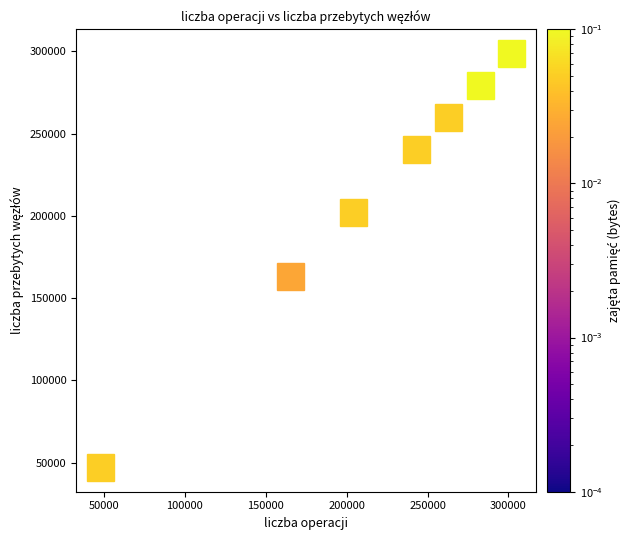

What Y value in the scatter plot is closest to 172923?

158241